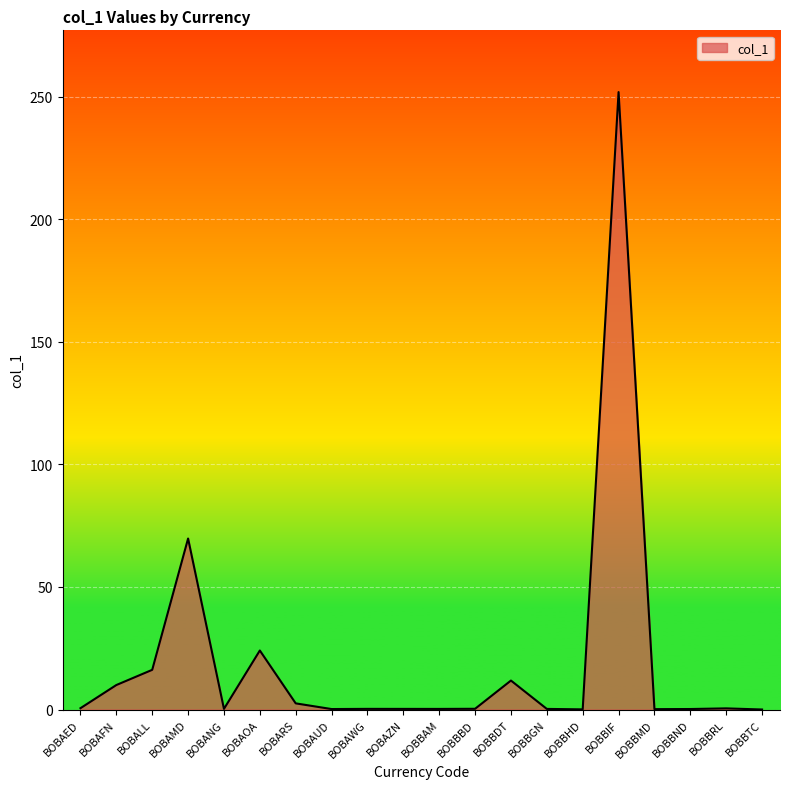

What is the greatest value displayed?

251.8